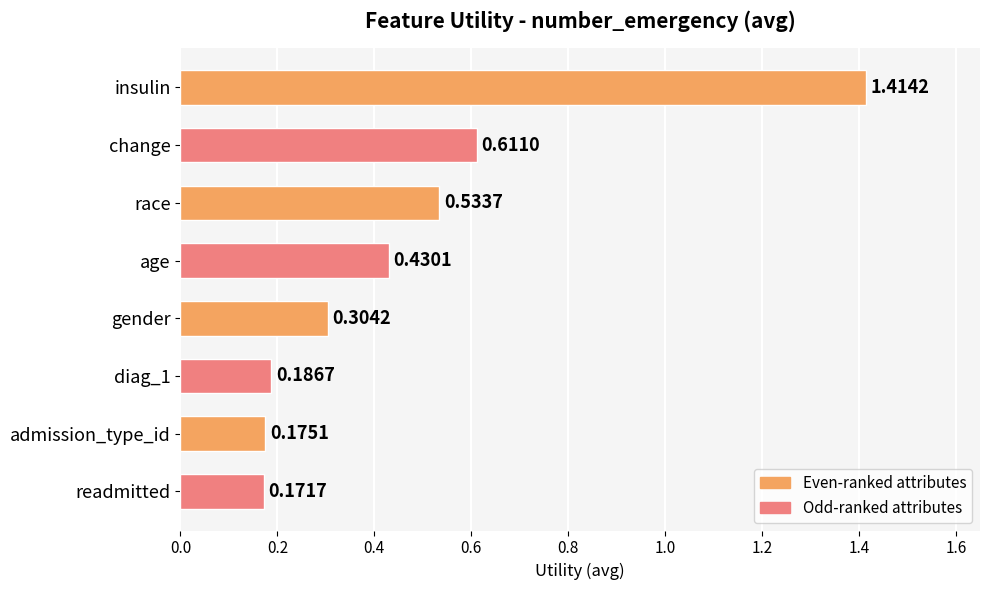

Where is the data nearest to the value 0?

readmitted